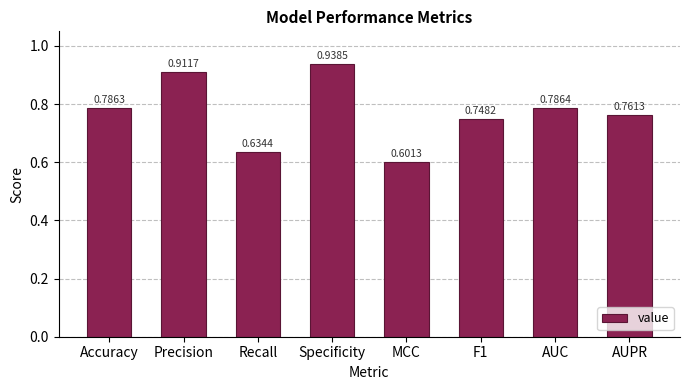

True or false: the data shows 0.5 at Precision.

False